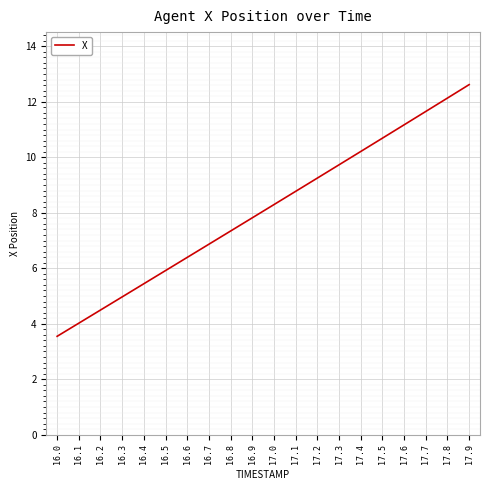

What position from the right is 16.2?

18